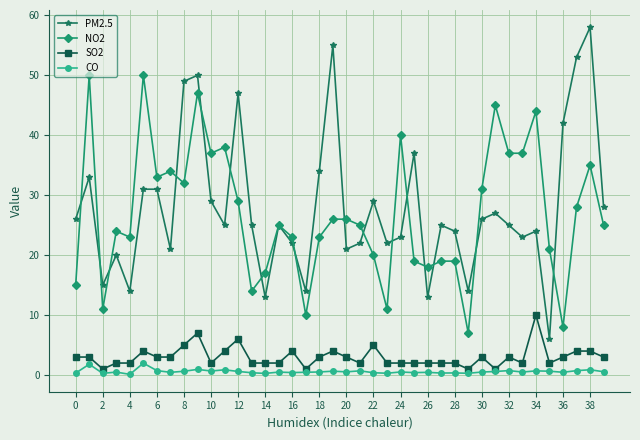

At how many categories does at least one series exceed 48?

7